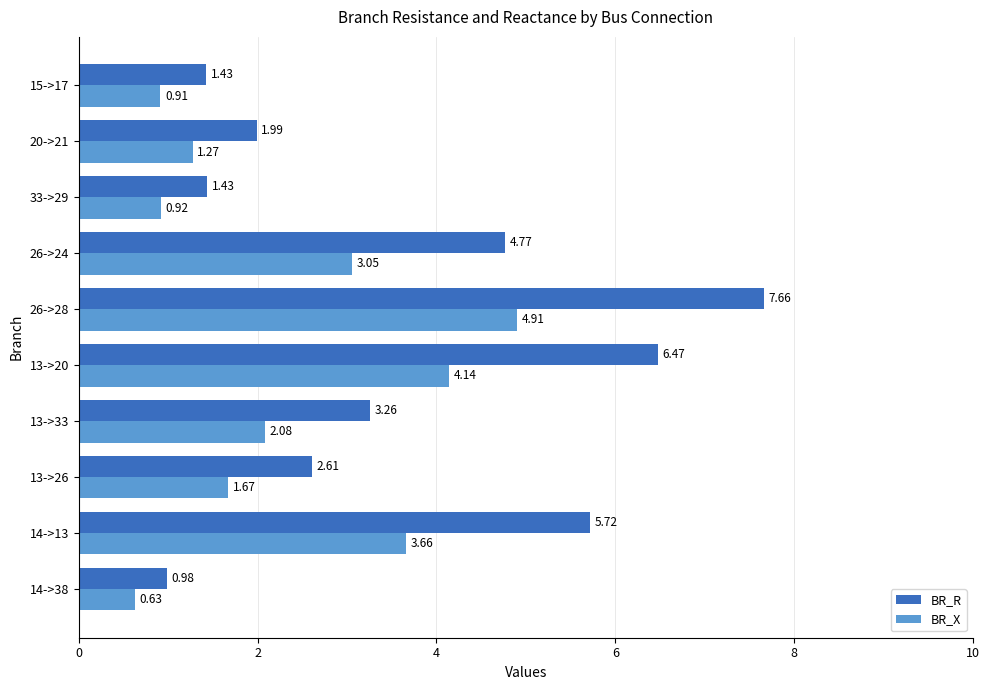

Is the value of BR_R at 14->13 greater than the value of BR_X at 26->24?

Yes